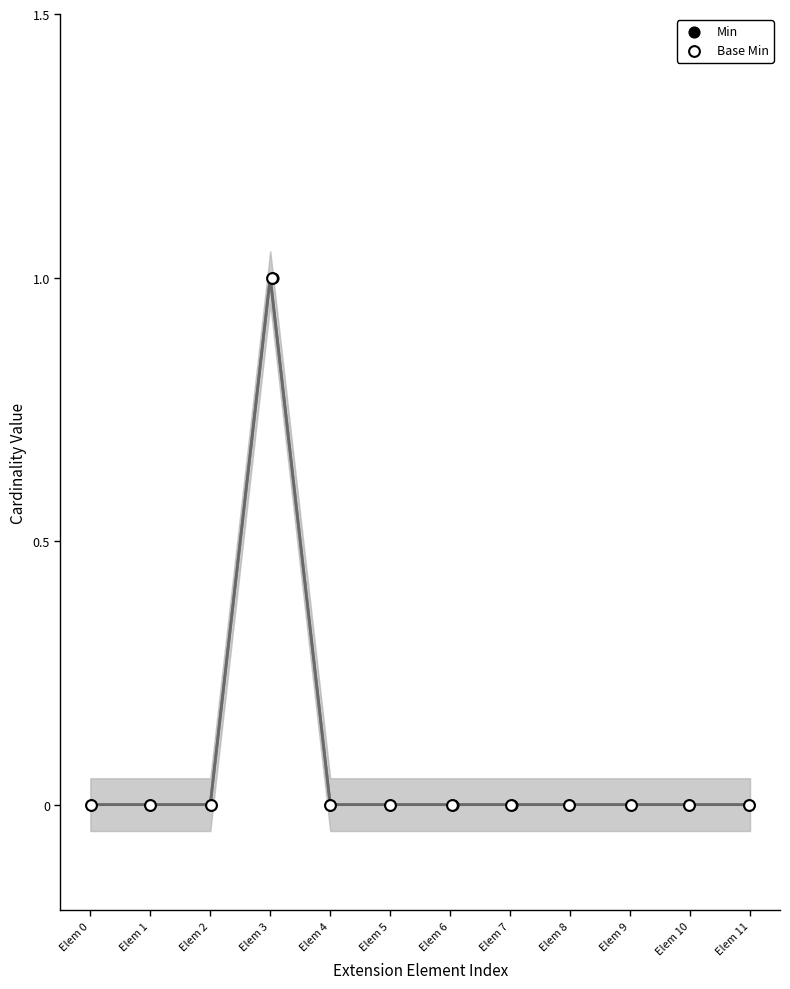

What are all the series names shown in the legend?

Min, Base Min